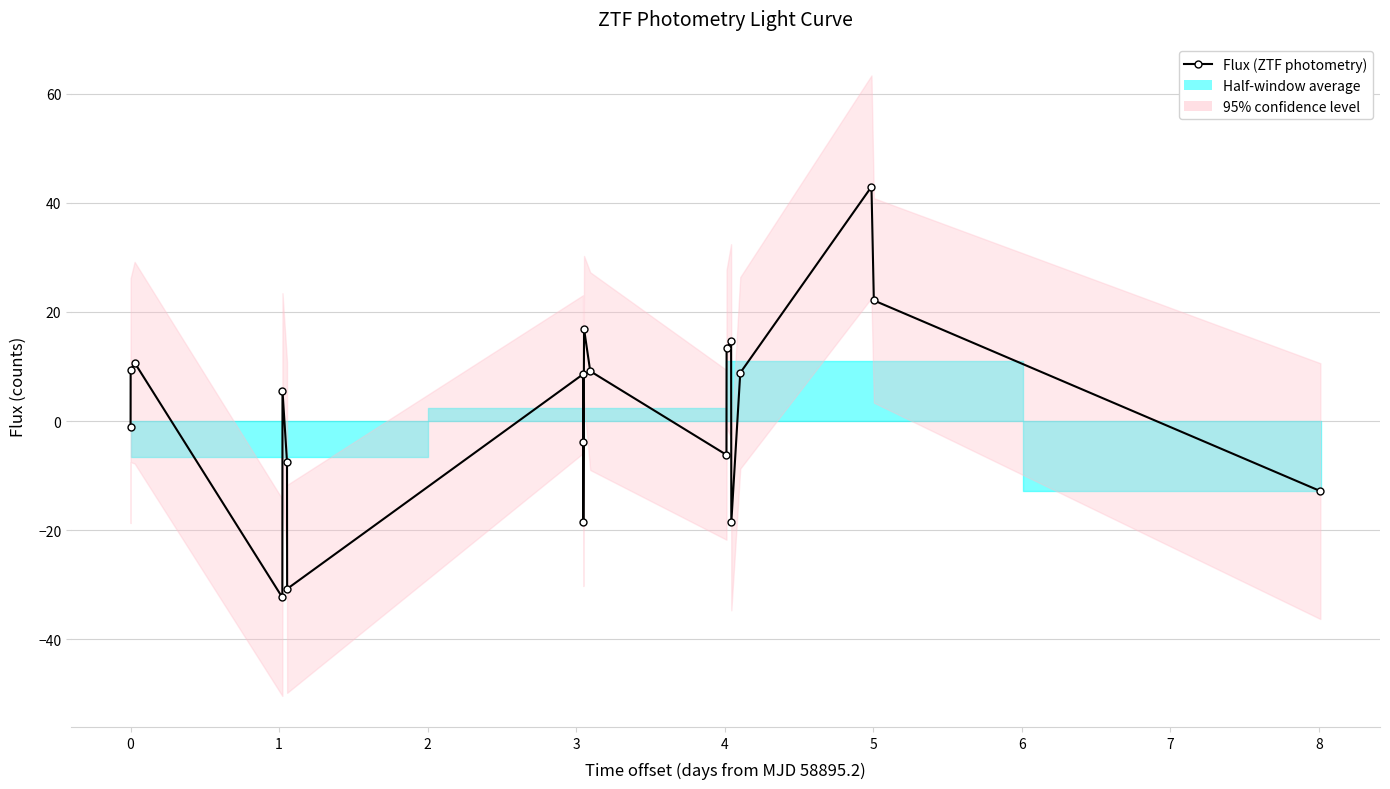

The chart shows a value of 9.3 at 0. True or false?

True